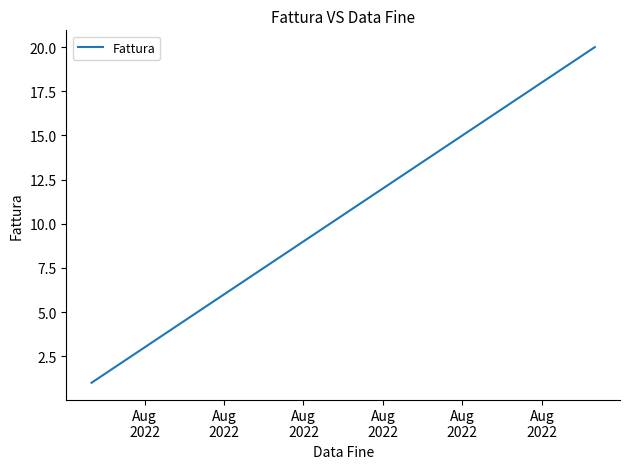

What is the difference between the maximum and minimum values?

19